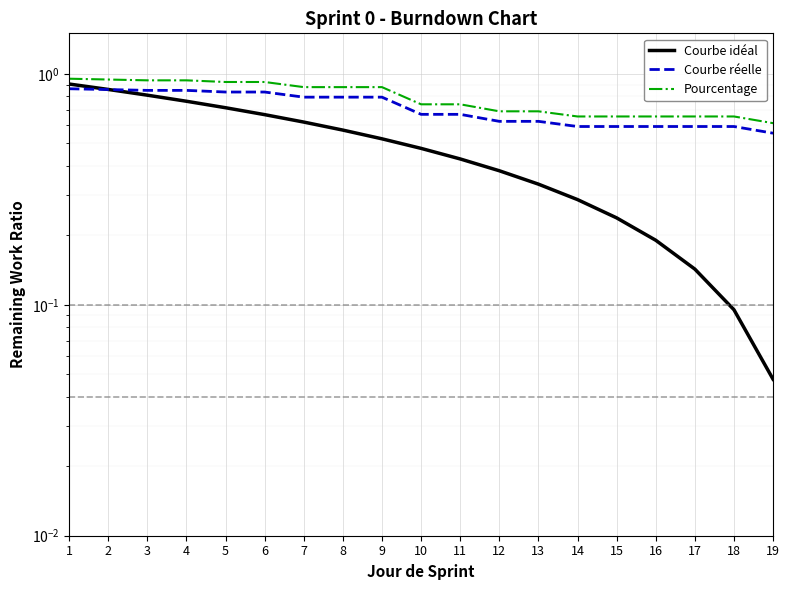

Does the chart display data point markers on the line(s)?

No